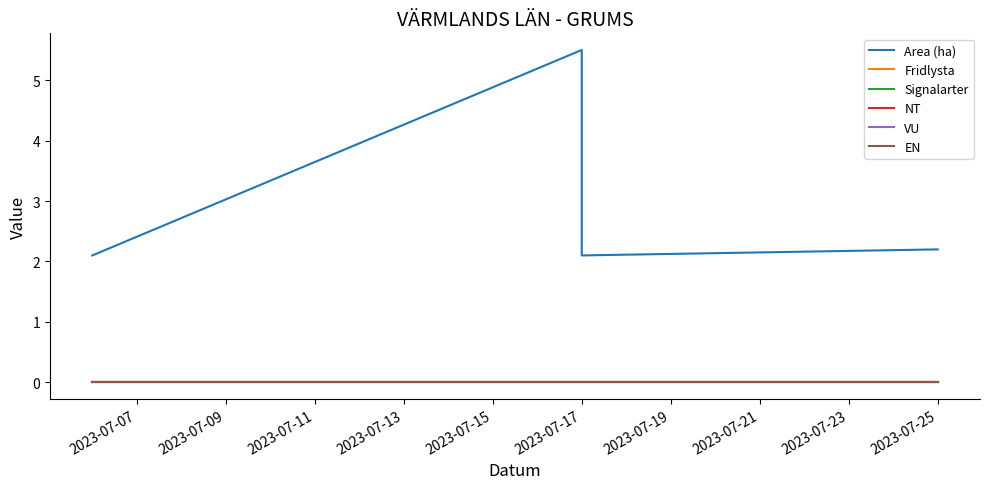

Between 2023-07-07 and 2023-07-13, which is larger?

2023-07-13